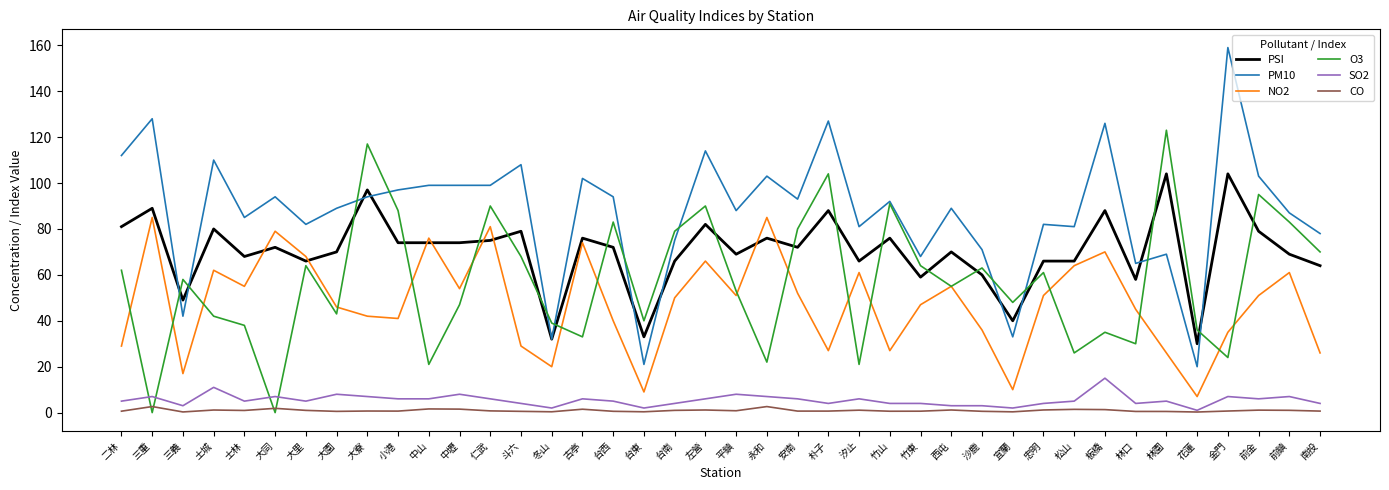

True or false: PM10 and O3 cross at least once.

True